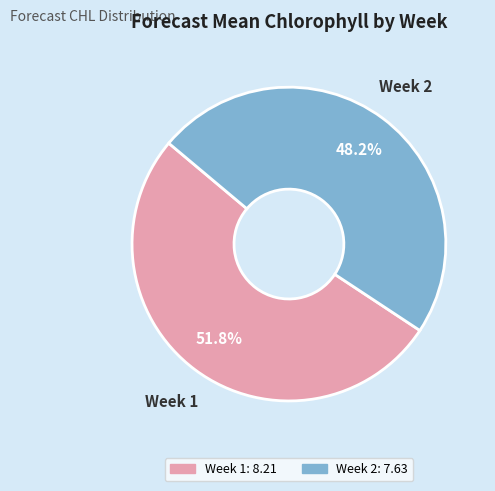

True or false: Week 2 accounts for 61% of the total.

False